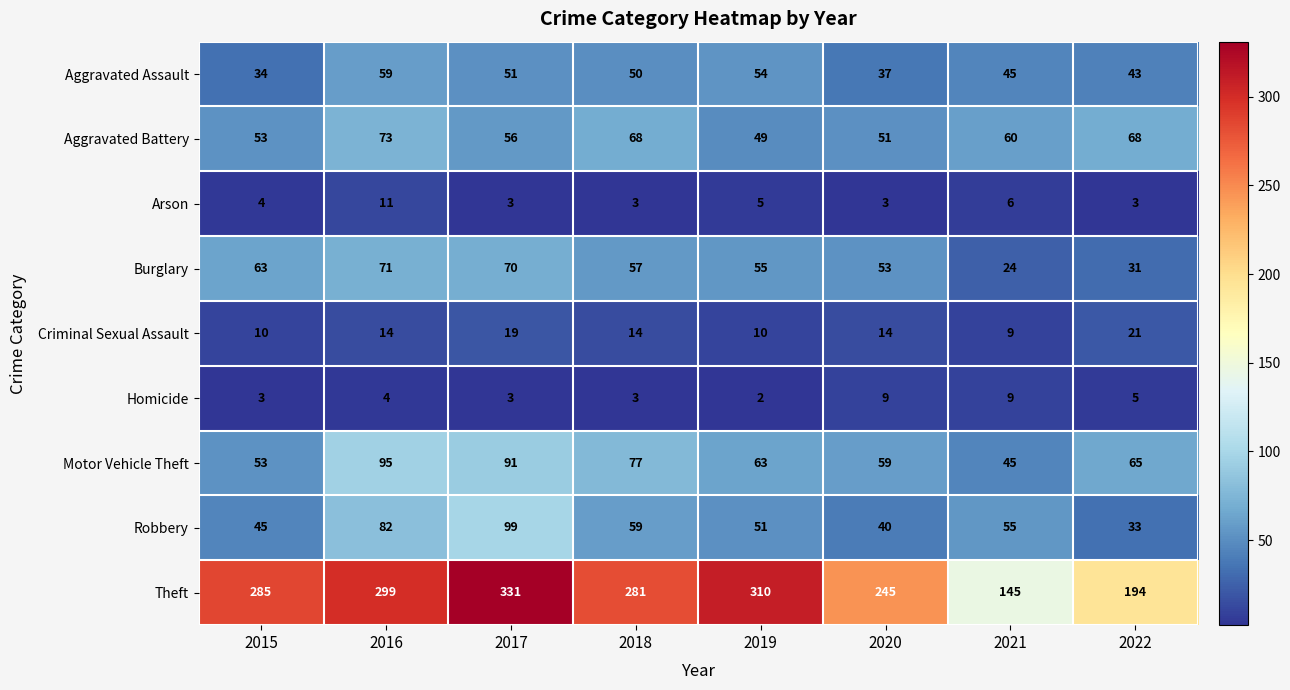

What is the difference between the second highest and minimum values in the Homicide series?

7